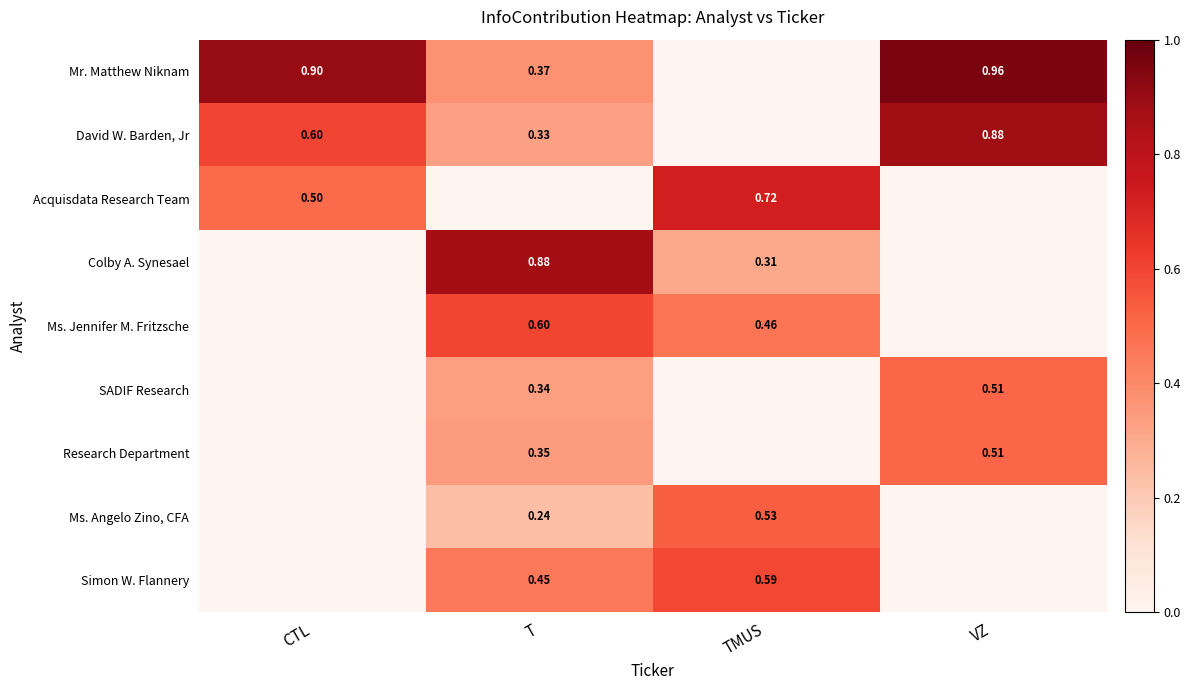

The Acquisdata Research Team series shows 0.0 at VZ. True or false?

True